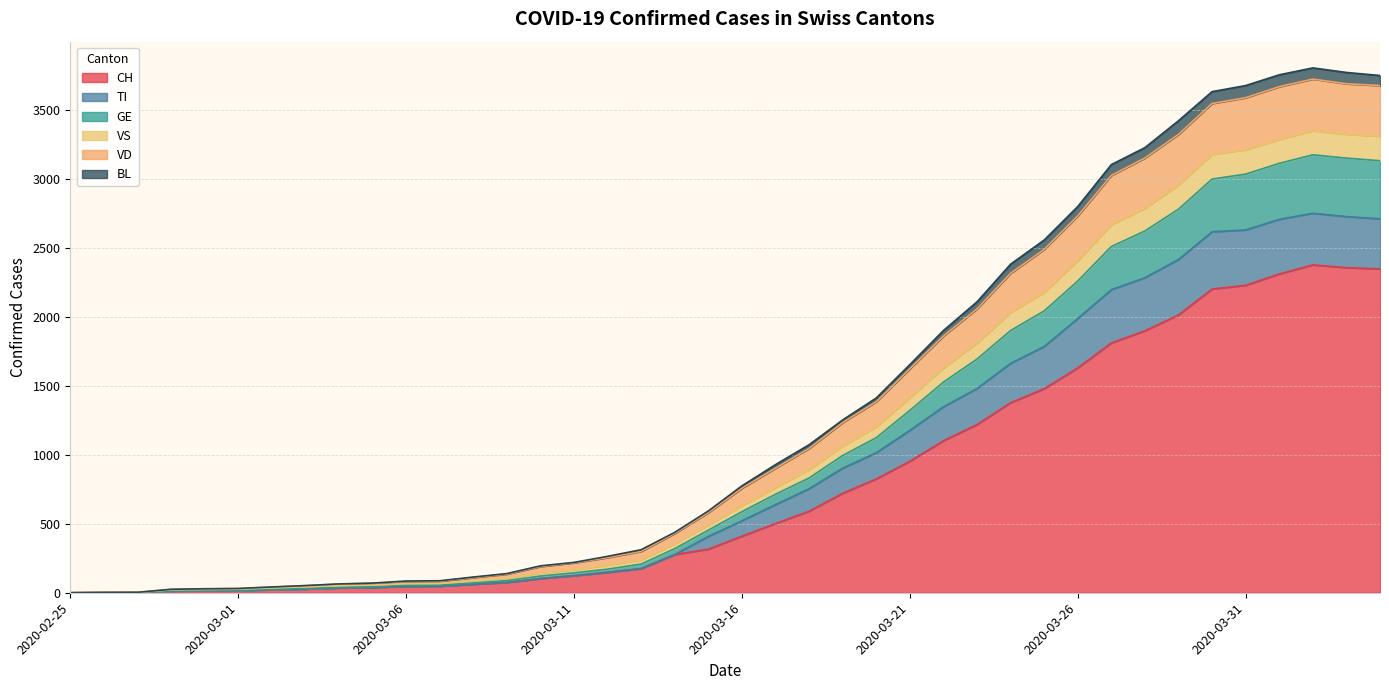

The value of CH at 2020-03-21 is 953. True or false?

True